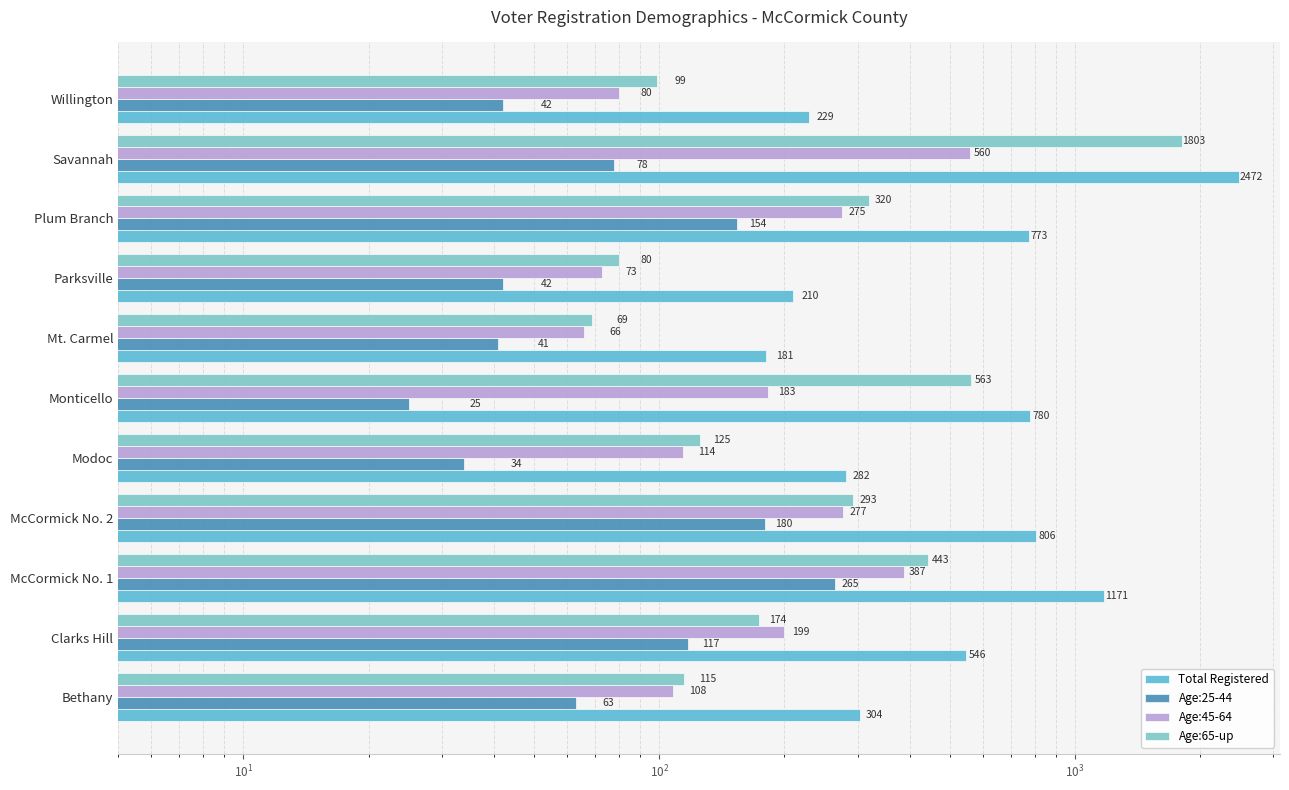

How many bars are there in each group?

4